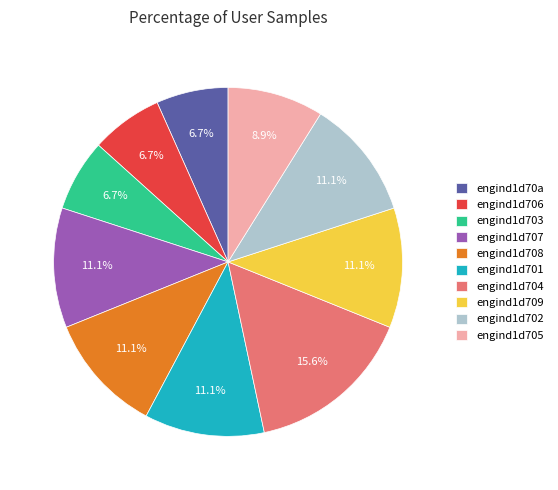

How many segments does this pie chart have?

10